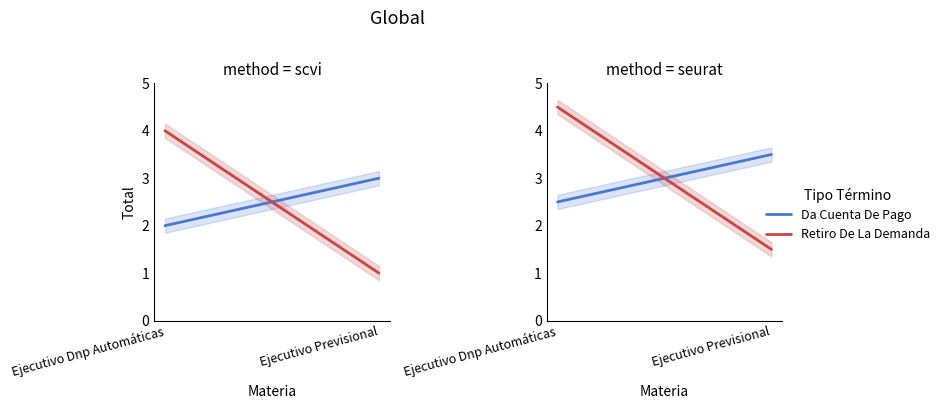

How many lines are shown in the chart?

2